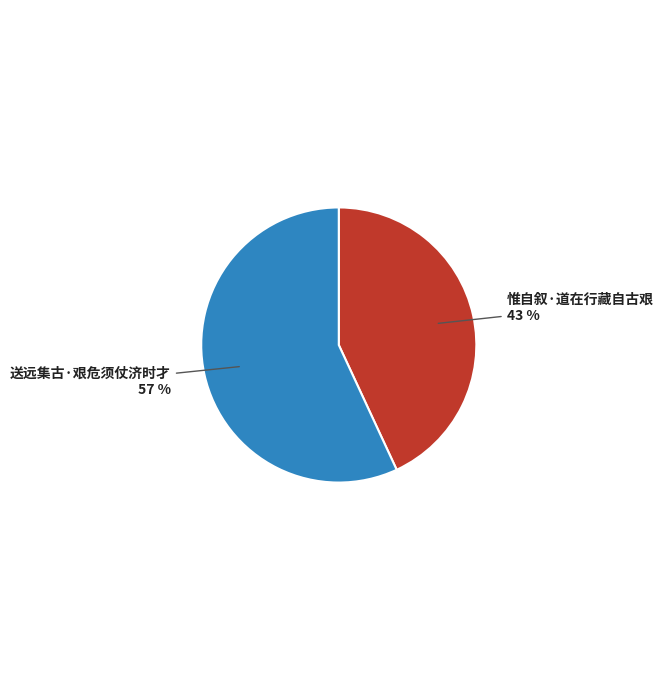

Rank the categories by value from lowest to highest.

惟自叙·道在行藏自古艰, 送远集古·艰危须仗济时才